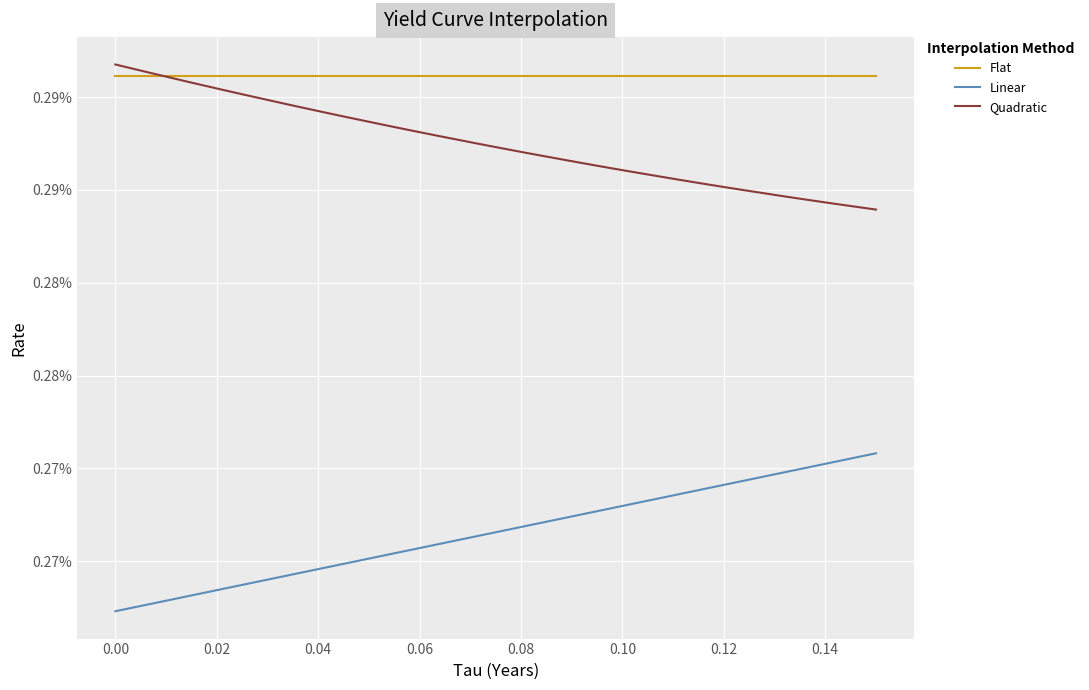

Which series ends up on top after the final intersection of Quadratic and Flat?

Flat